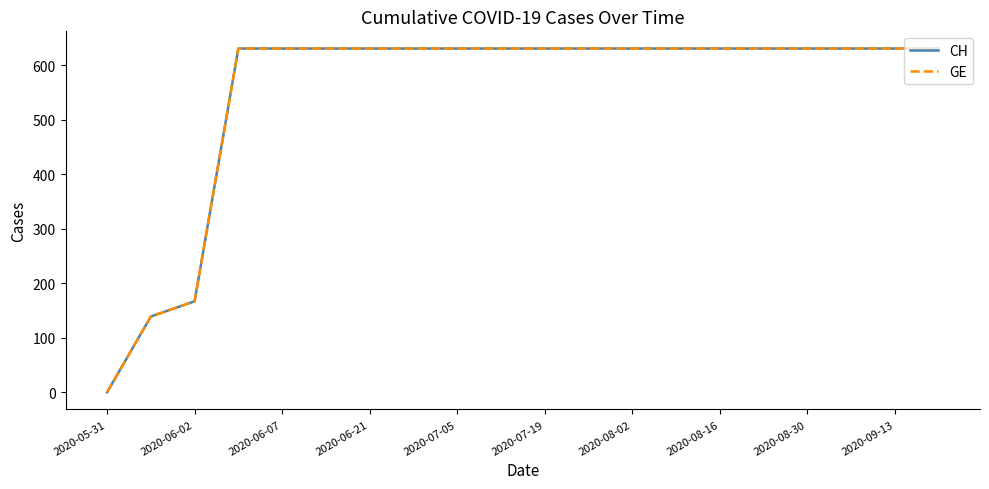

Does the chart have visible grid lines?

No